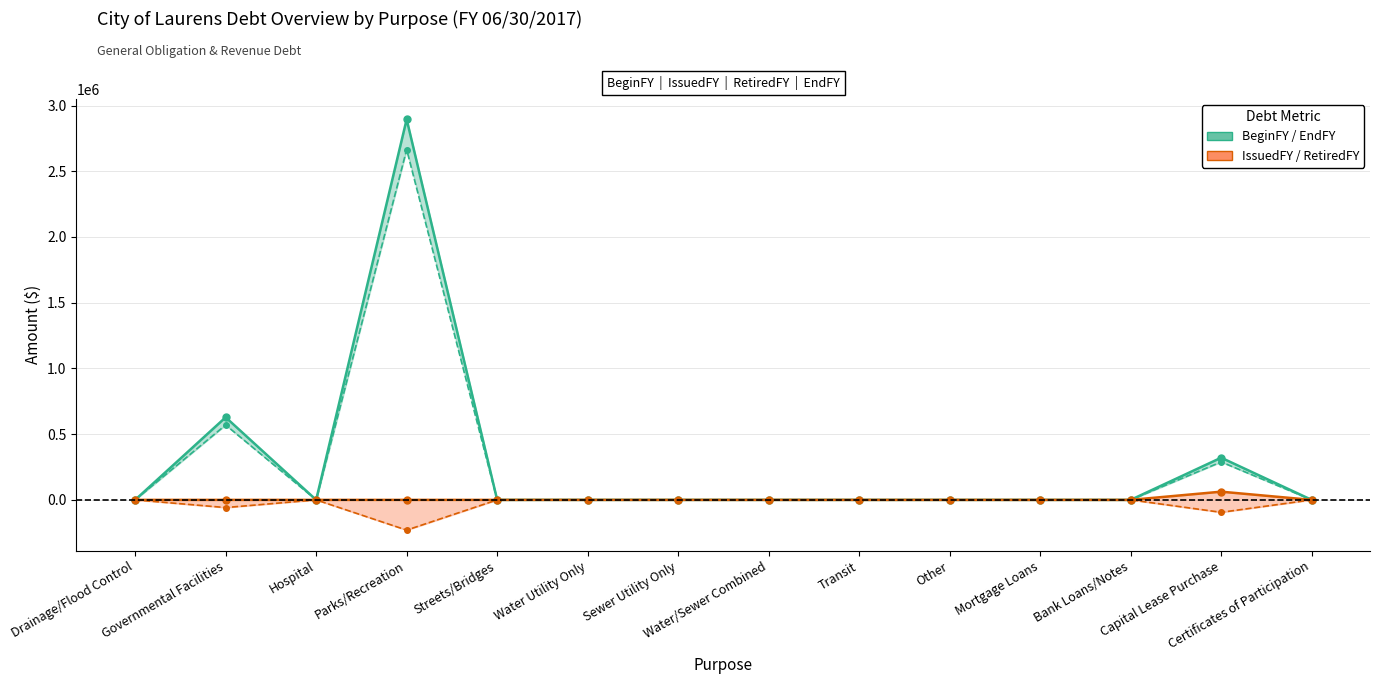

In IssuedFY, how many points are higher than both neighbors (excluding endpoints)?

1